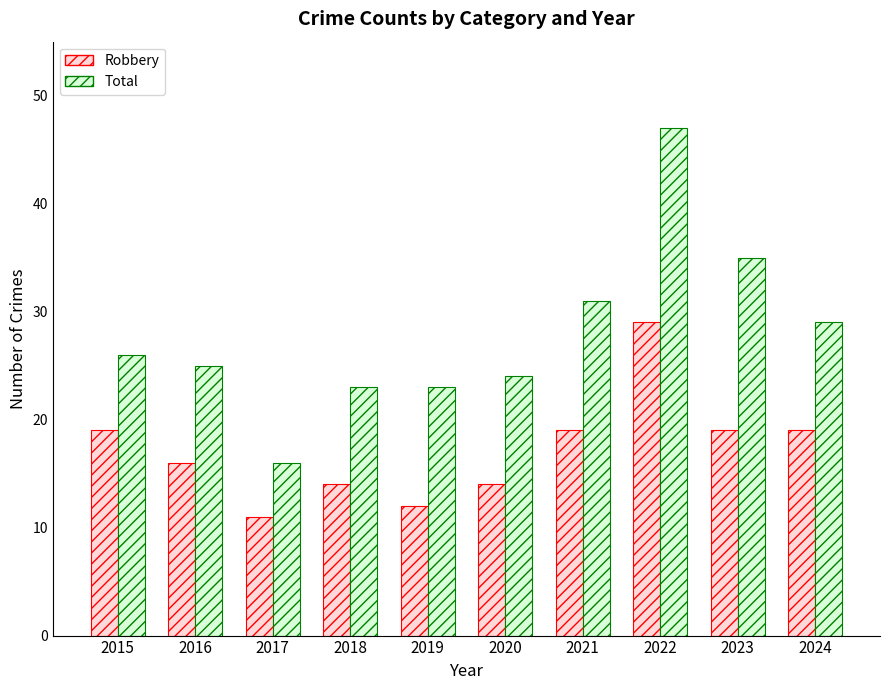

List the series in order of their overall mean, highest first.

Total, Robbery